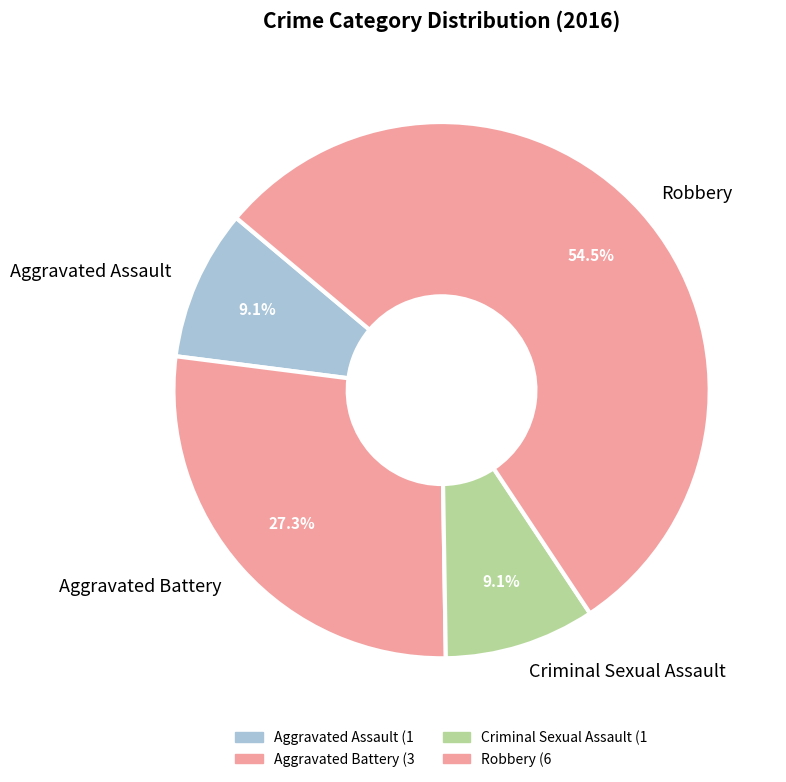

How many segments does this pie chart have?

4